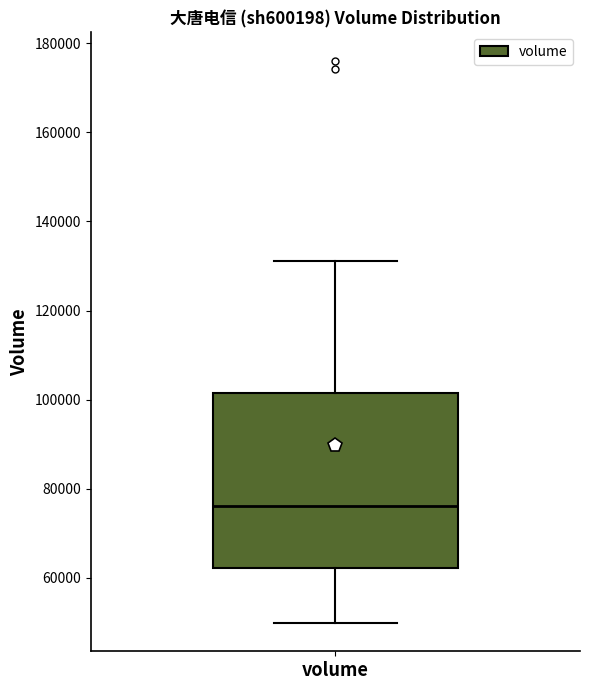

Read this box plot against the y-axis: the position of the median line, the range covered by the box, and the ends of both whiskers. The values are not printed on the chart, so give them approximately, as read against the axis.

median 76000, box 62000 to 102000, whiskers 50000 to 132000